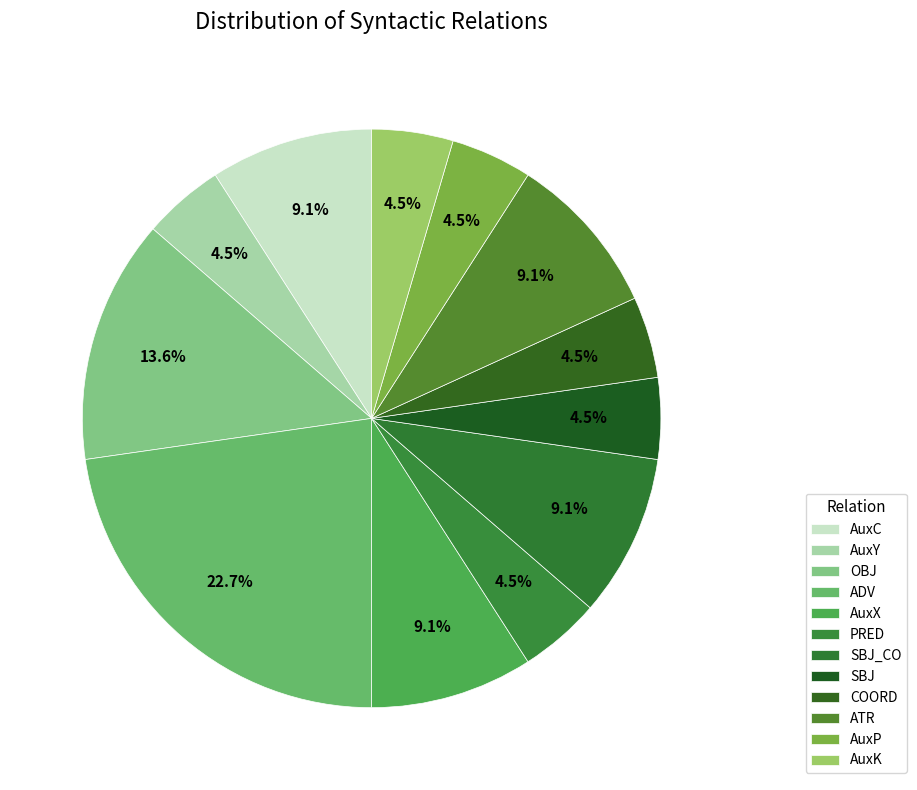

Is there any slice that represents more than half of the pie?

No